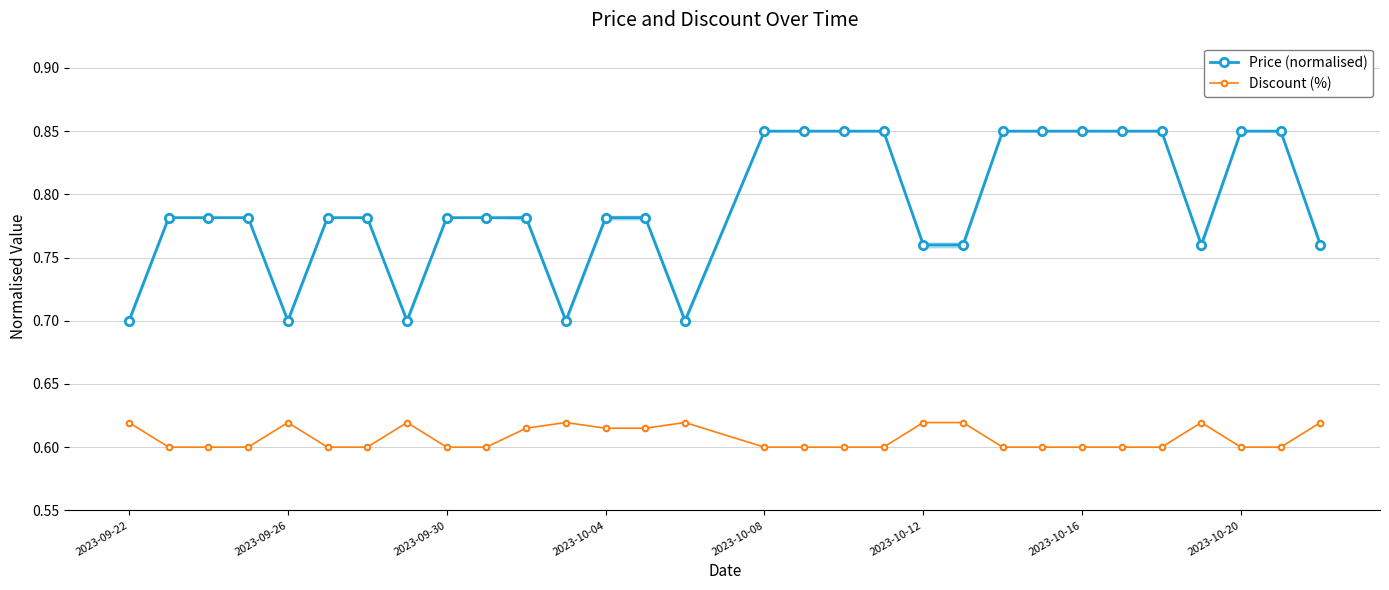

Reading left to right, transcribe all the data shown in this chart.

Price (normalised): 0.7	0.8	0.8	0.8	0.7	0.8	0.8	0.7	0.8	0.8	0.8	0.7	0.8	0.8	0.7	0.8	0.8	0.8	0.8	0.8	0.8	0.8	0.8	0.8	0.8	0.8	0.8	0.8	0.8	0.8
Discount (%): 0.6	0.6	0.6	0.6	0.6	0.6	0.6	0.6	0.6	0.6	0.6	0.6	0.6	0.6	0.6	0.6	0.6	0.6	0.6	0.6	0.6	0.6	0.6	0.6	0.6	0.6	0.6	0.6	0.6	0.6